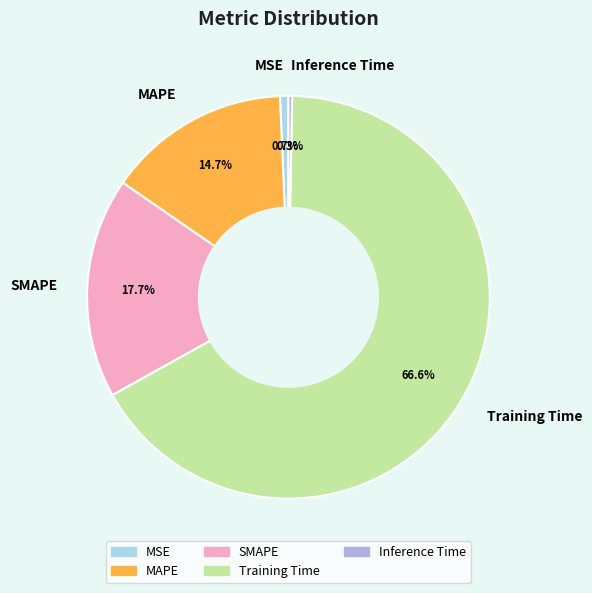

Is it true that SMAPE is 28% of the pie?

False